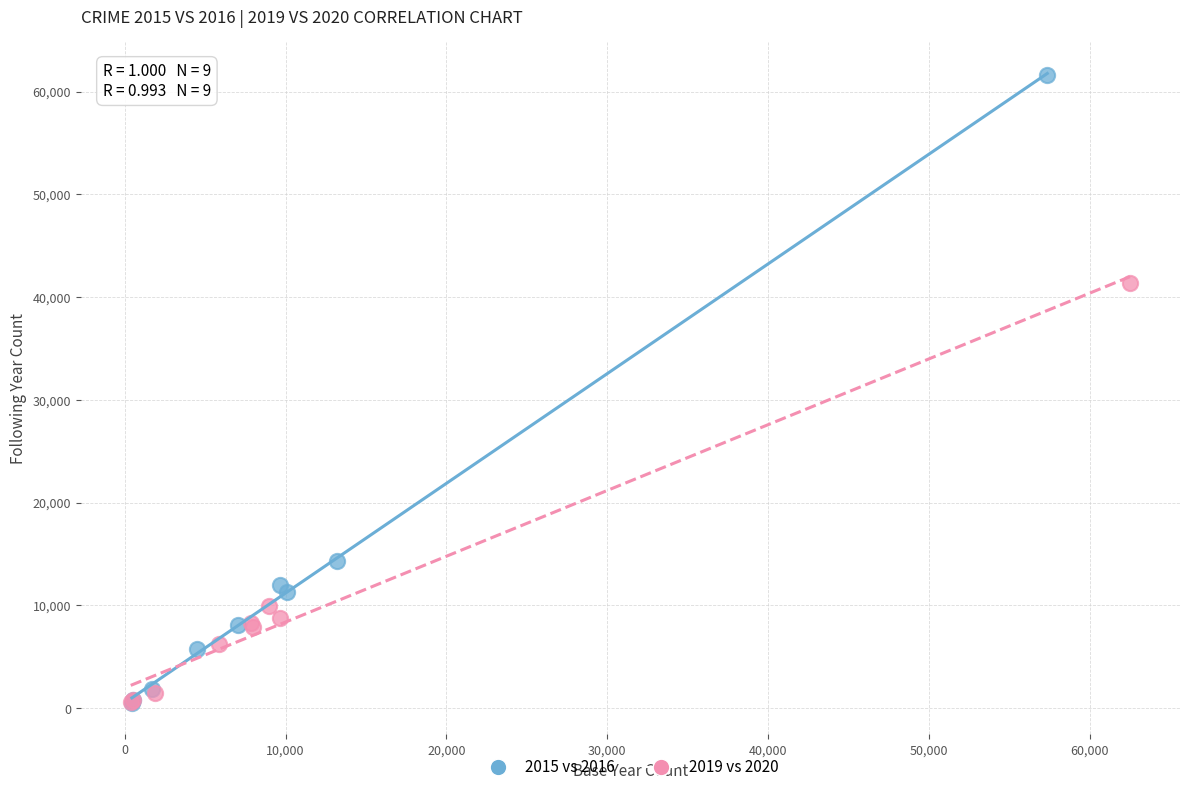

Which series has the widest spread of Y values?

2015 vs 2016